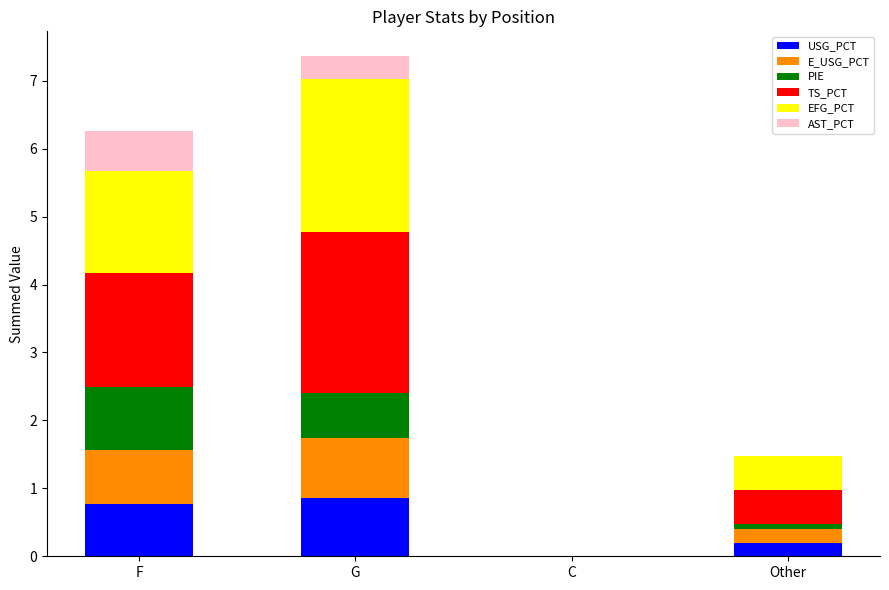

At which category is the sum across all series the highest?

G